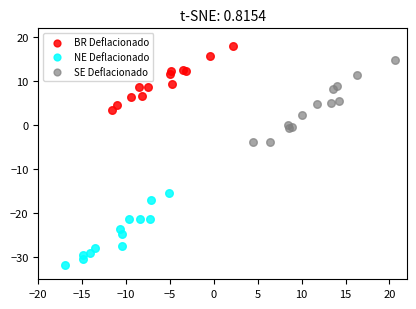

Which series has the widest spread of Y values?

SE Deflacionado